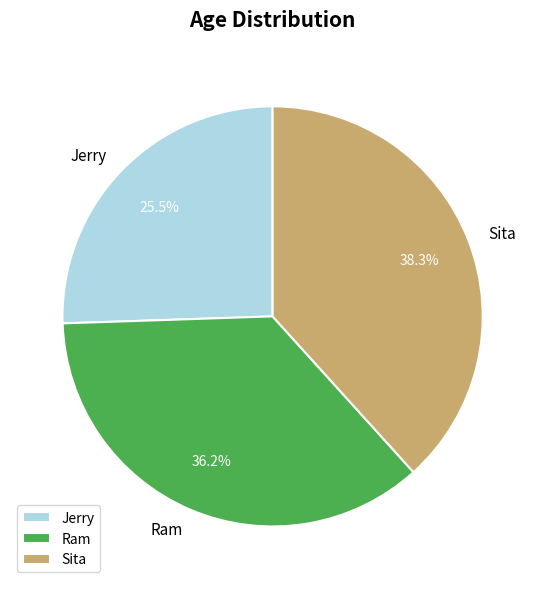

Which category has the smallest portion of the pie?

Jerry